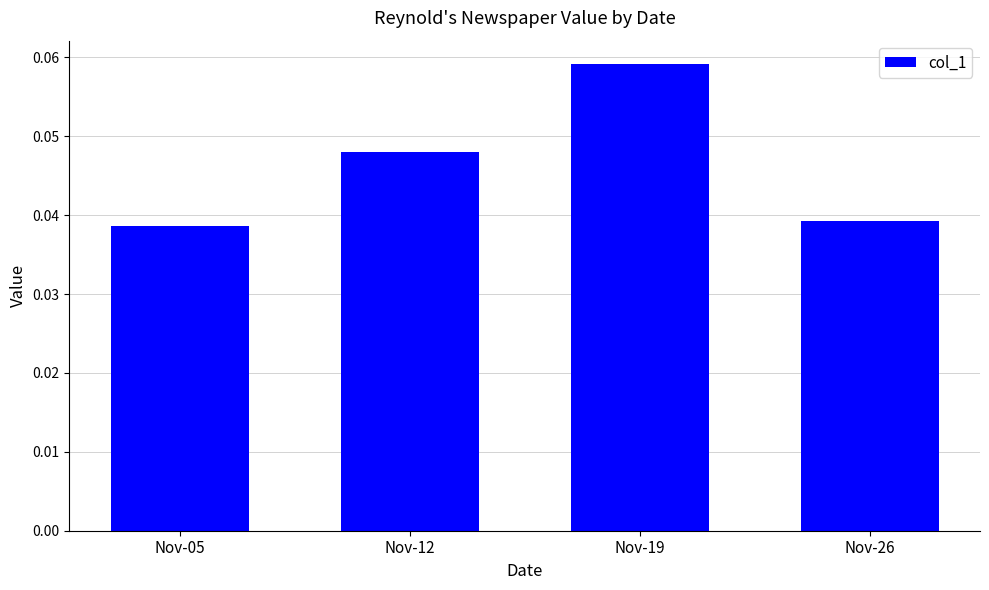

The chart shows a value of 0.1 at Nov-26. True or false?

False